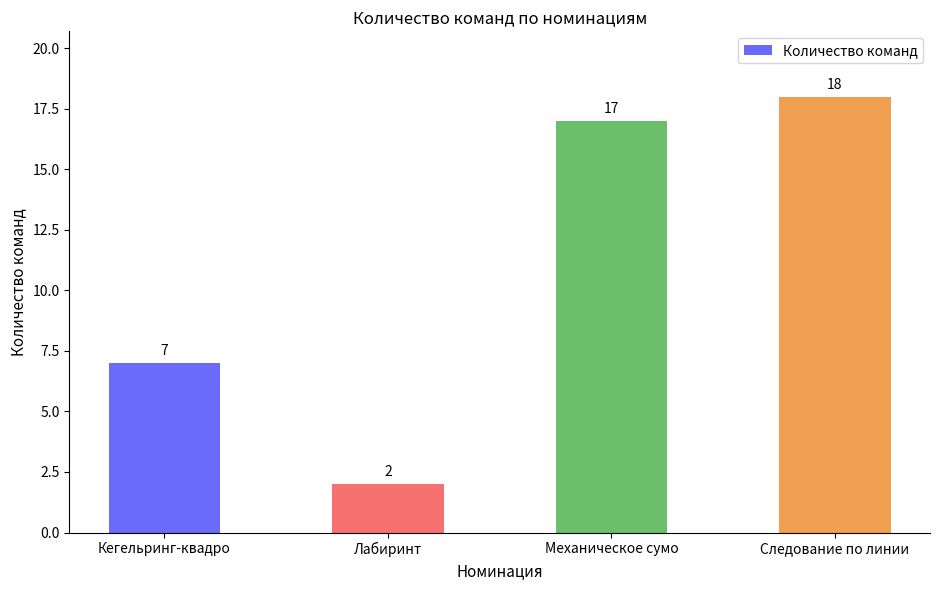

The chart shows a value of 2 at Лабиринт. True or false?

True